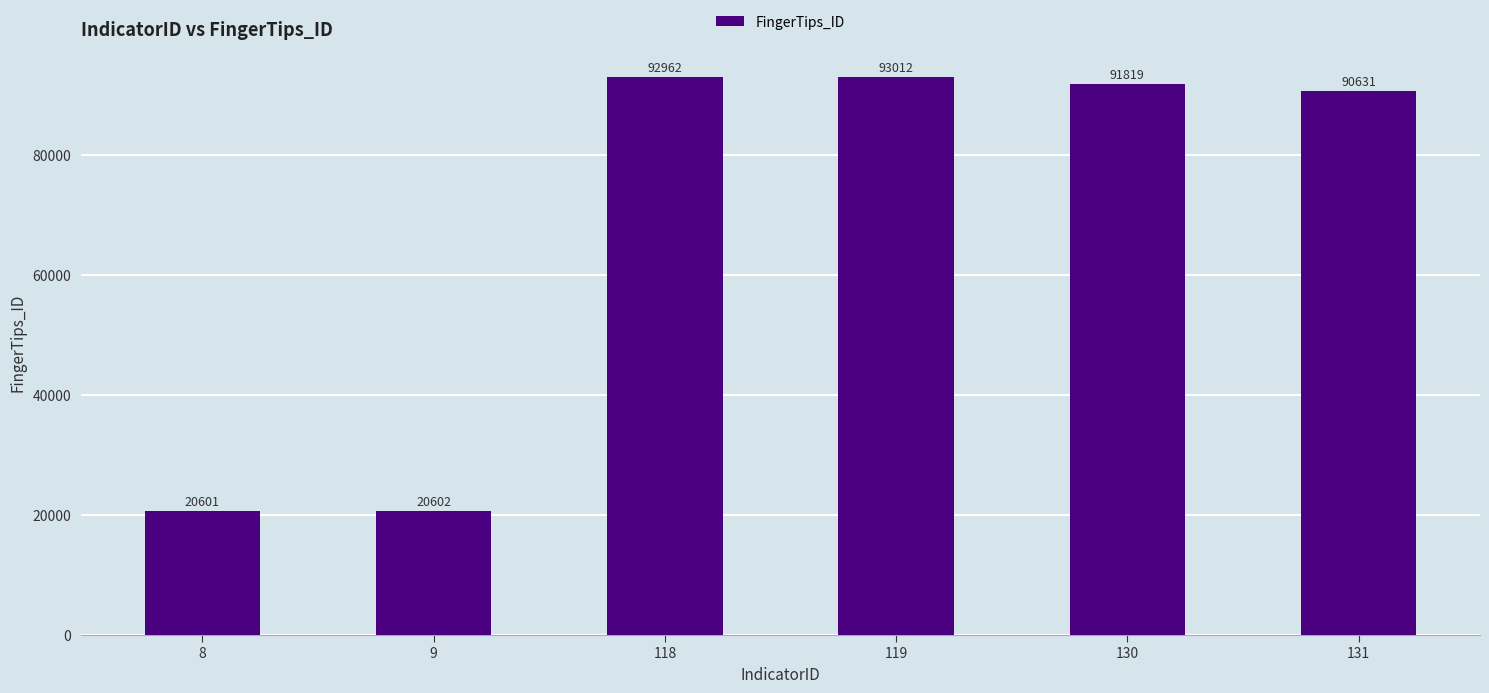

What is the difference between the maximum and minimum values?

72411